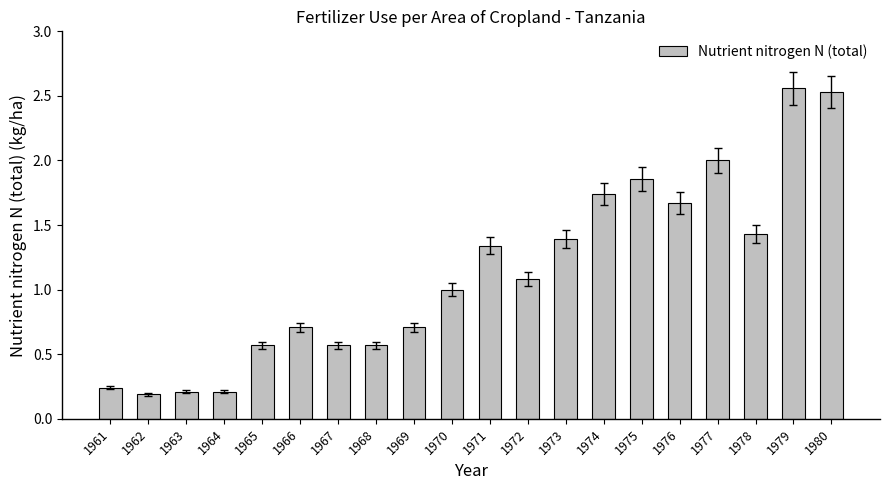

Between 1973 and 1974, which is larger?

1974